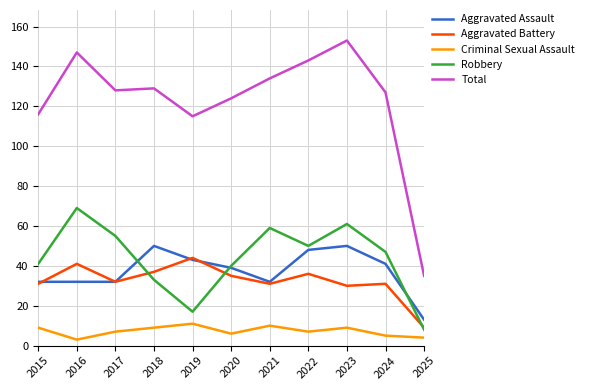

The value of Robbery at 2020 is 14. True or false?

False